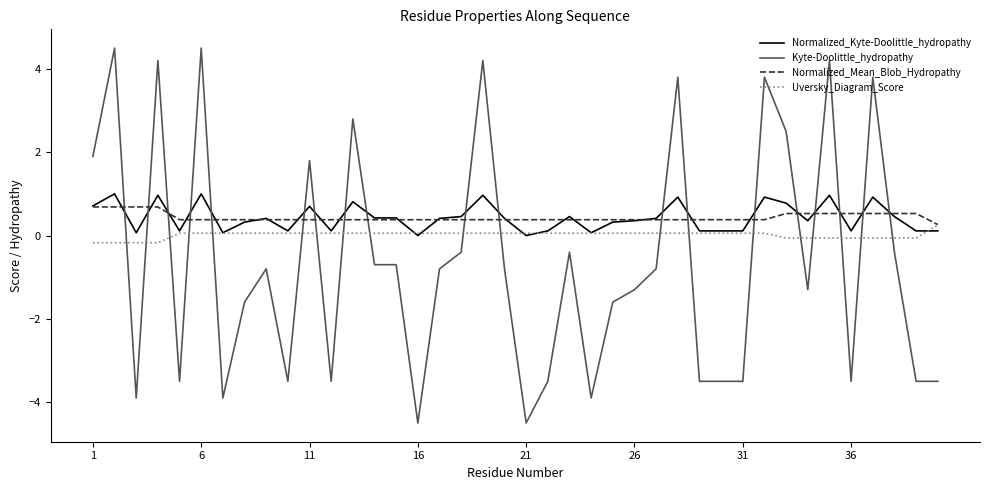

What is the difference between the maximum and minimum values in the Uversky_Diagram_Score series?

0.4